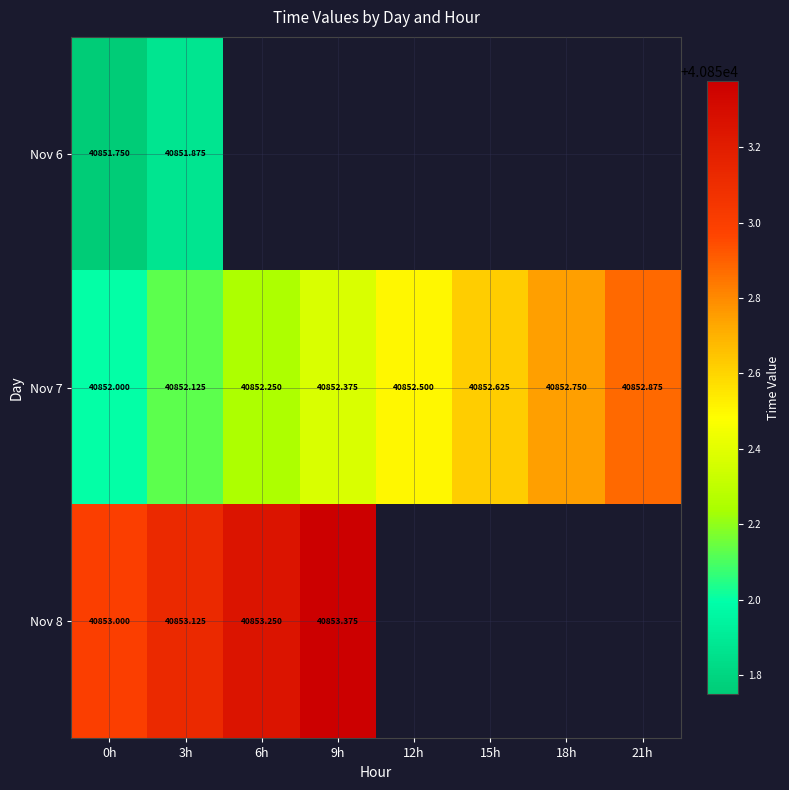

Rank the categories by Nov 7 value from lowest to highest.

0h, 3h, 6h, 9h, 12h, 15h, 18h, 21h